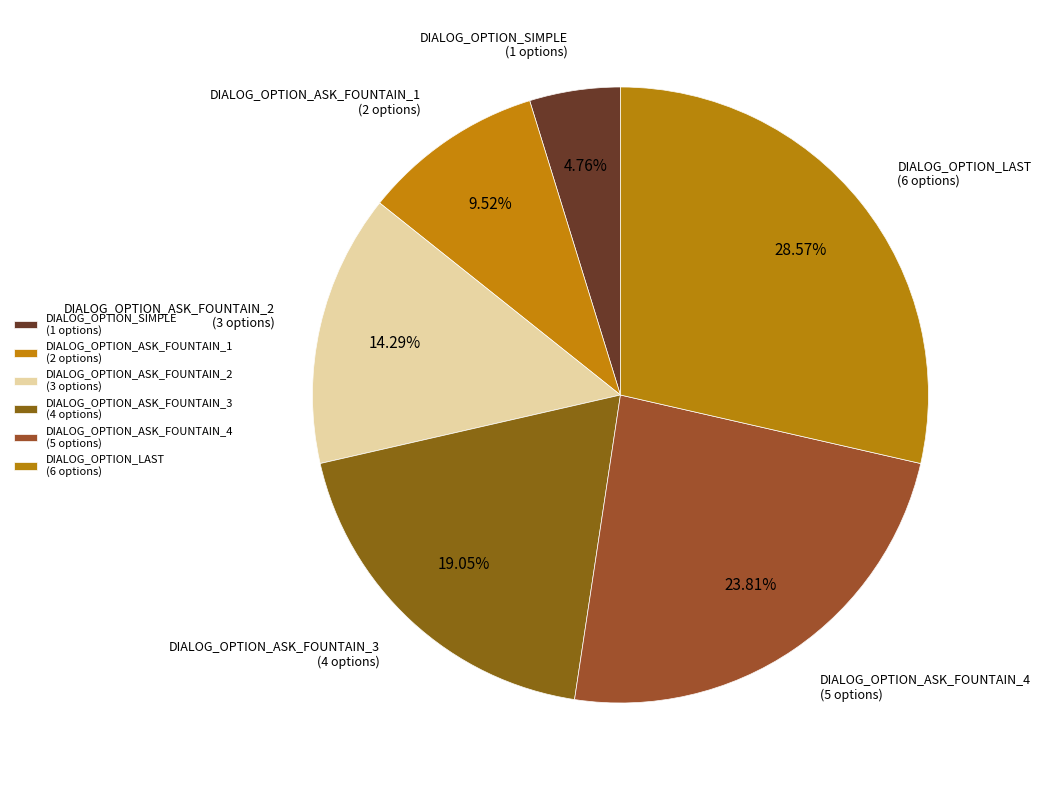

To the nearest percent, what is the difference between the DIALOG_OPTION_ASK_FOUNTAIN_2 and DIALOG_OPTION_ASK_FOUNTAIN_4 slice percentages?

10%